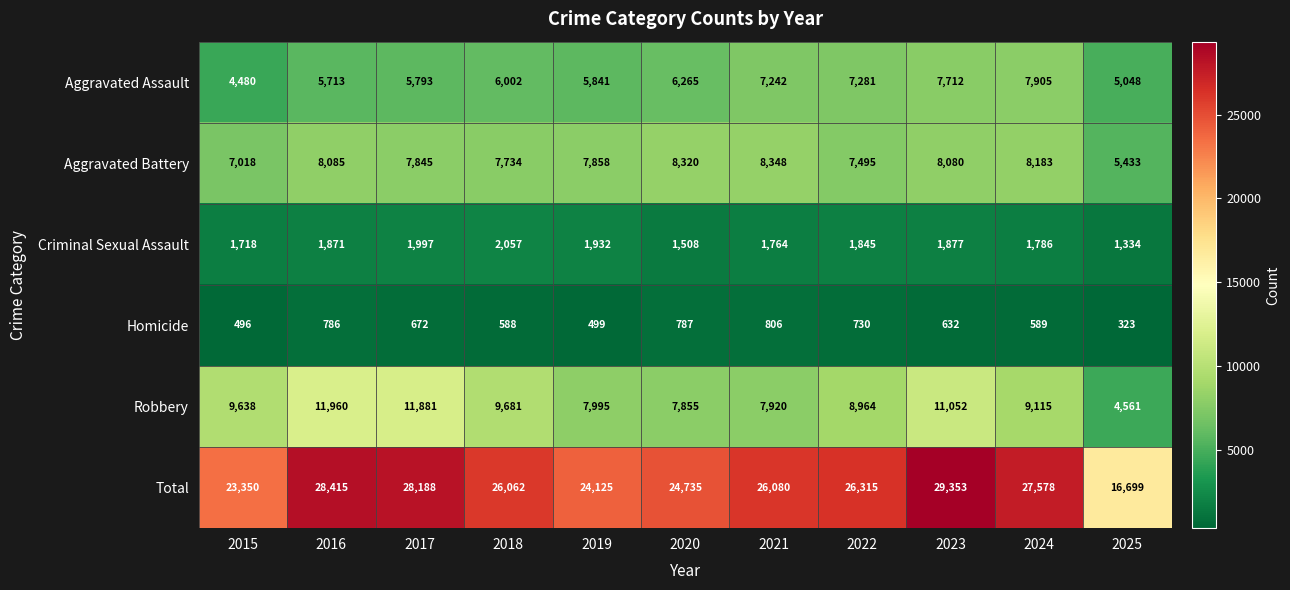

The Total series shows 17718 at 2017. True or false?

False